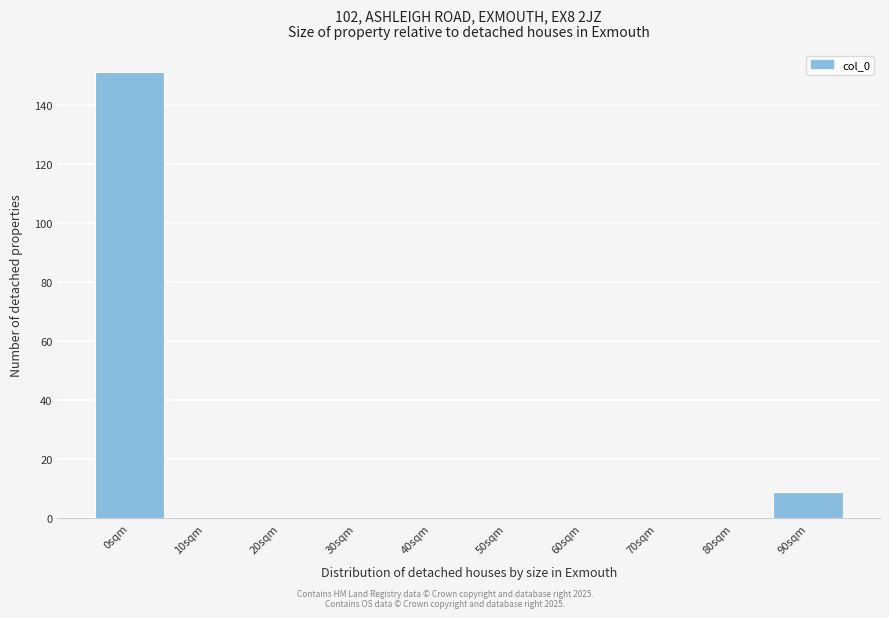

Reading left to right, what are all the values shown in this chart?

0sqm=151	10sqm=0	20sqm=0	30sqm=0	40sqm=0	50sqm=0	60sqm=0	70sqm=0	80sqm=0	90sqm=9